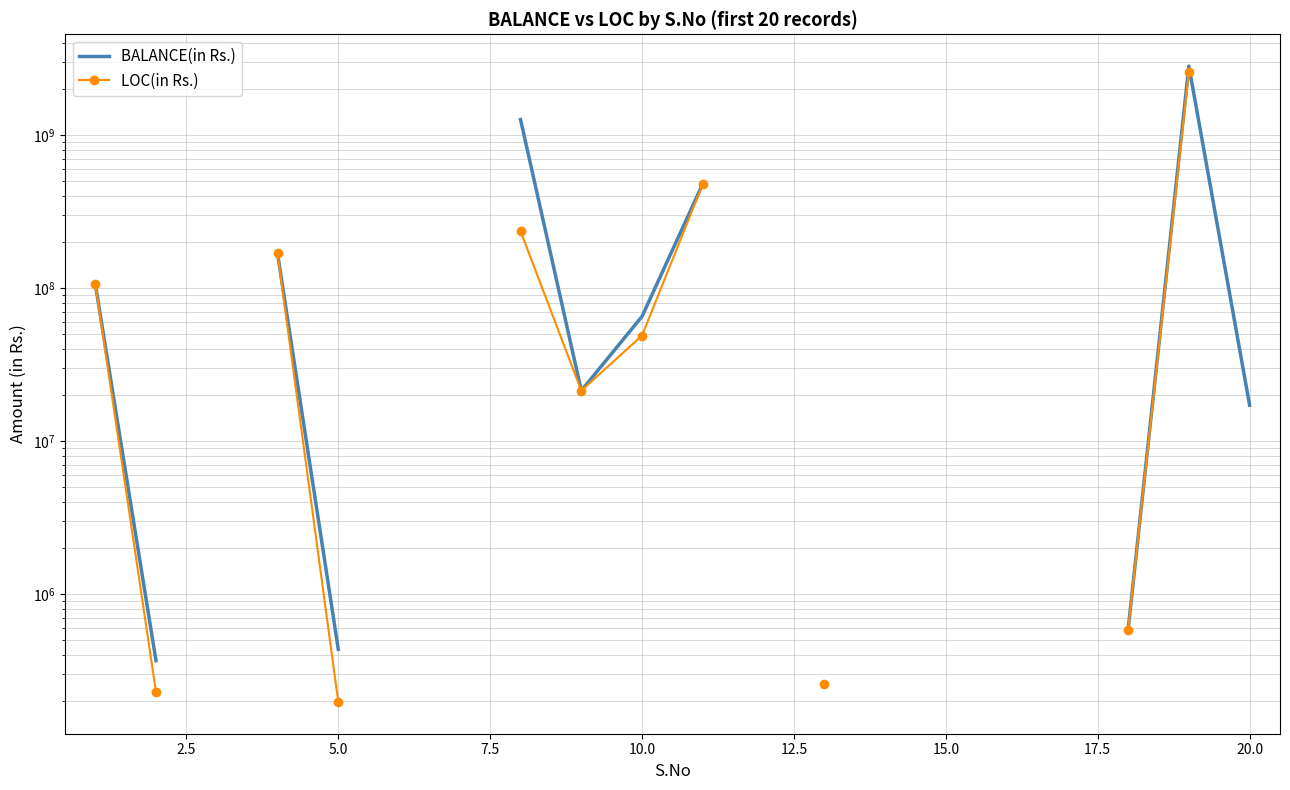

What is the value of the BALANCE(in Rs.) point at the 4th from the left?

168807714.0